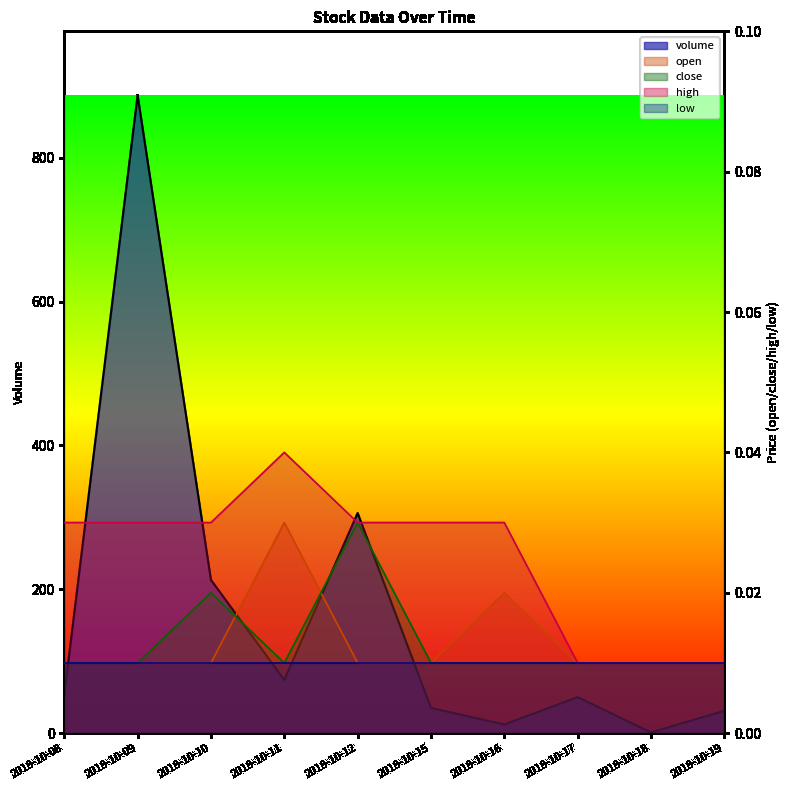

Reading left to right, extract all data points from this chart.

volume: 2018-10-08=53.0	2018-10-09=887.0	2018-10-10=213.0	2018-10-11=74.0	2018-10-12=306.0	2018-10-15=35.0	2018-10-16=12.0	2018-10-17=50.0	2018-10-18=1.0	2018-10-19=31.0
open: 2018-10-08=0.0	2018-10-09=0.0	2018-10-10=0.0	2018-10-11=0.0	2018-10-12=0.0	2018-10-15=0.0	2018-10-16=0.0	2018-10-17=0.0	2018-10-18=0.0	2018-10-19=0.0
close: 2018-10-08=0.0	2018-10-09=0.0	2018-10-10=0.0	2018-10-11=0.0	2018-10-12=0.0	2018-10-15=0.0	2018-10-16=0.0	2018-10-17=0.0	2018-10-18=0.0	2018-10-19=0.0
high: 2018-10-08=0.0	2018-10-09=0.0	2018-10-10=0.0	2018-10-11=0.0	2018-10-12=0.0	2018-10-15=0.0	2018-10-16=0.0	2018-10-17=0.0	2018-10-18=0.0	2018-10-19=0.0